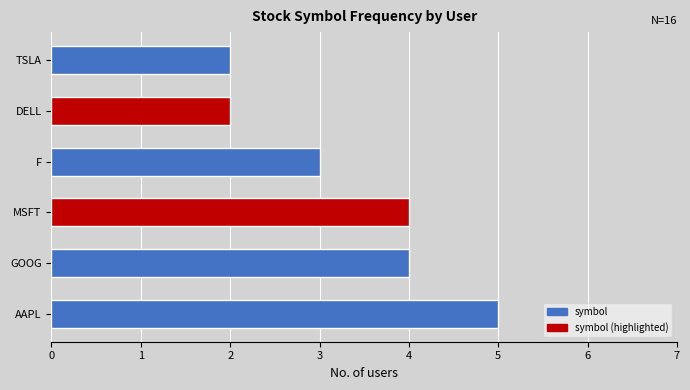

Which label corresponds to the largest value in the chart?

AAPL